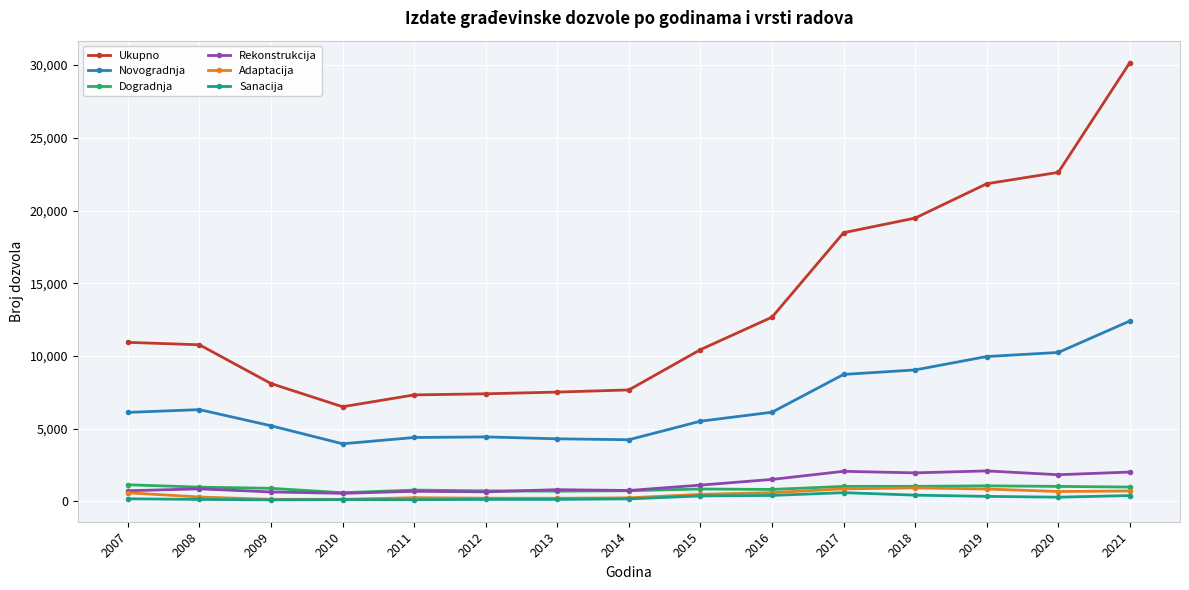

True or false: Dogradnja has more than 0 interior local peaks.

True